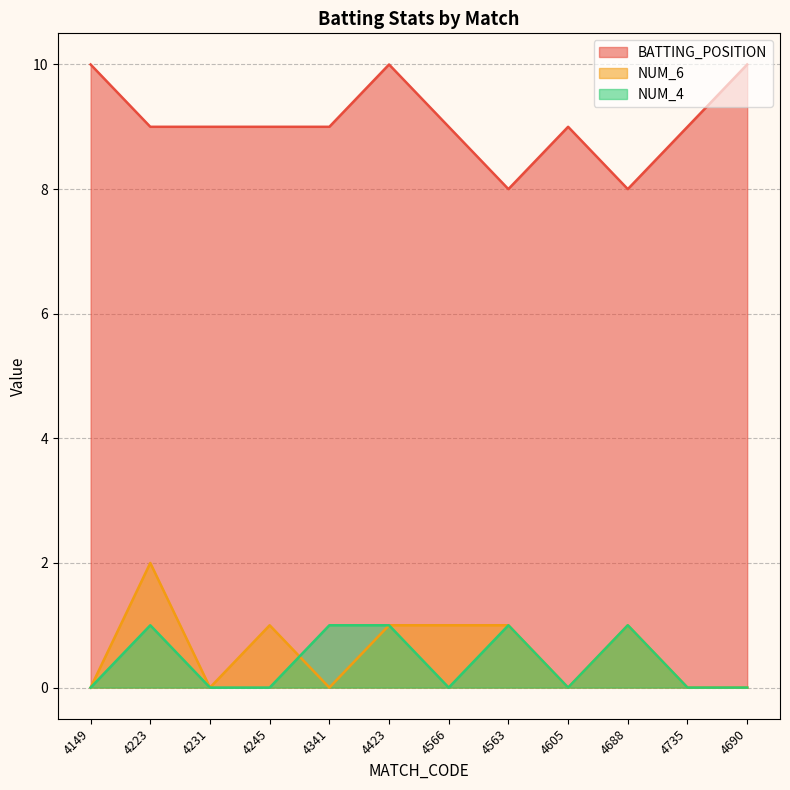

Which category has the highest value in the NUM_6 series?

4223